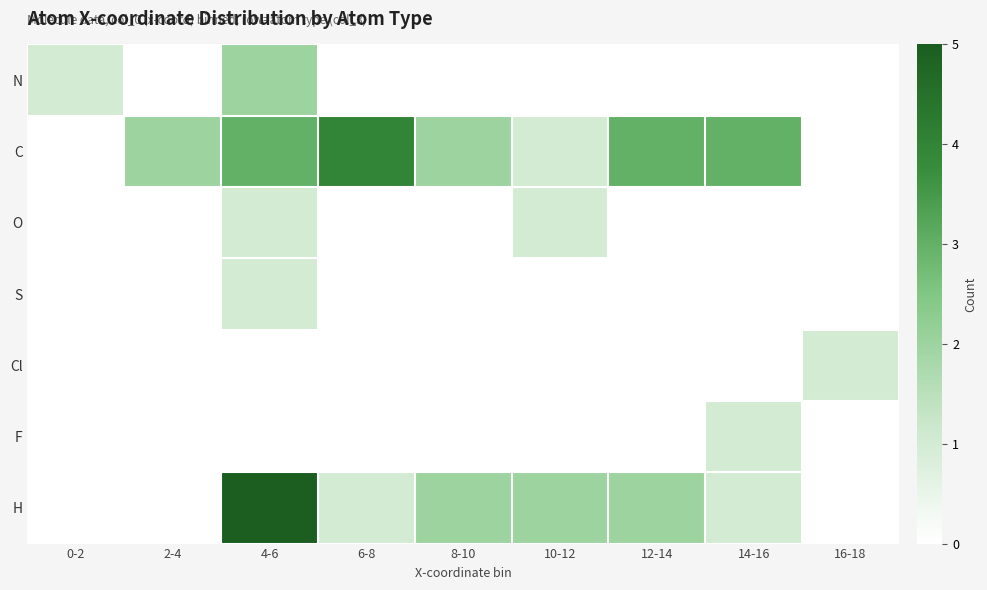

What is the greatest value displayed?

5